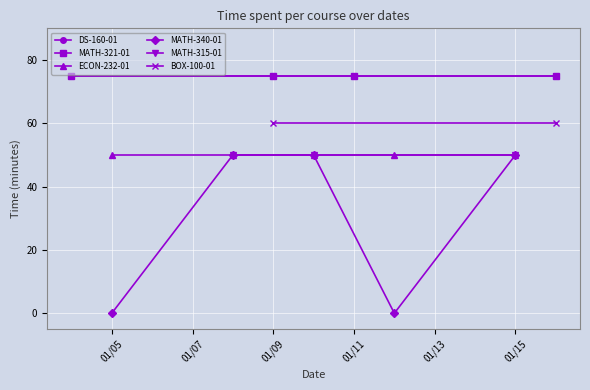

Is this an area chart (filled region under the line)?

No